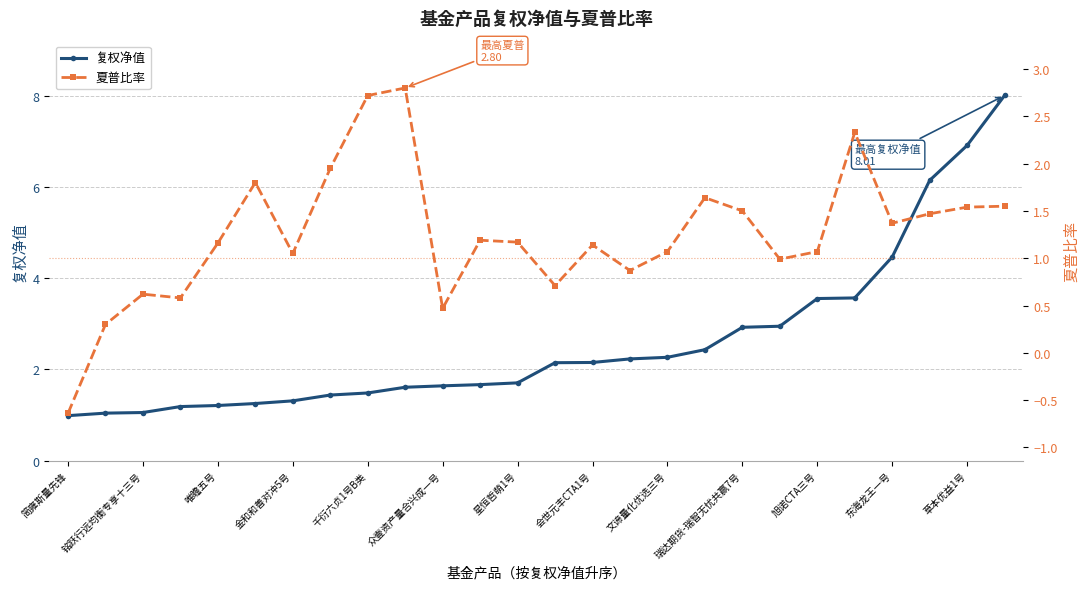

Is it true that 复权净值 equals 2.2 at 会世元丰CTA1号?

True